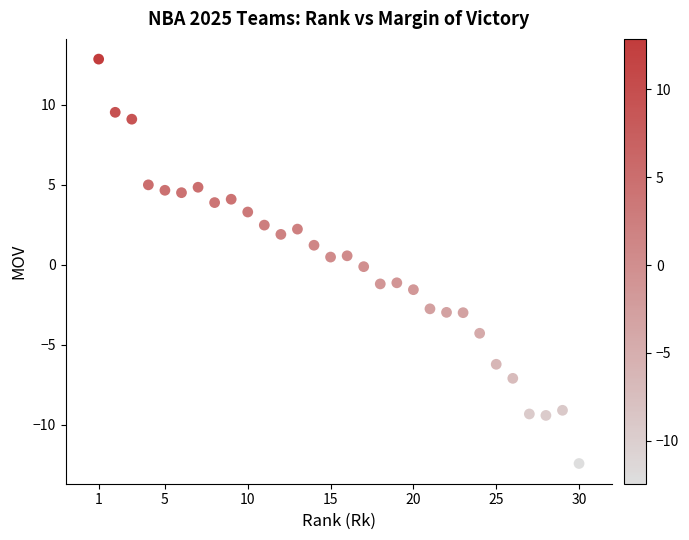

What is the range of Y values (max minus min)?

25.3